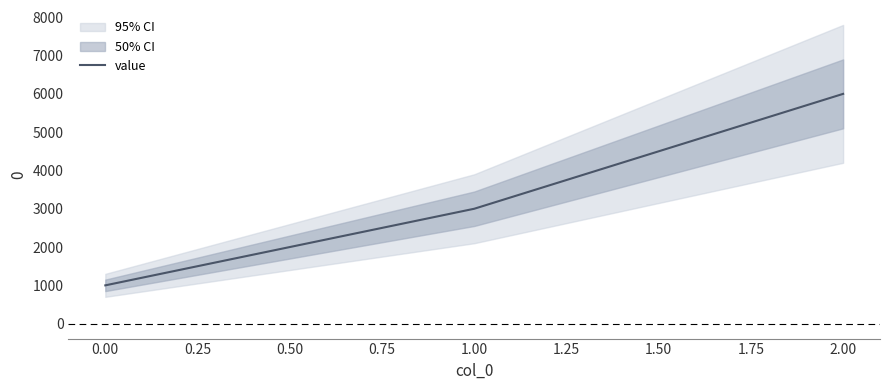

The value of value at 0.00 is 1000. True or false?

True